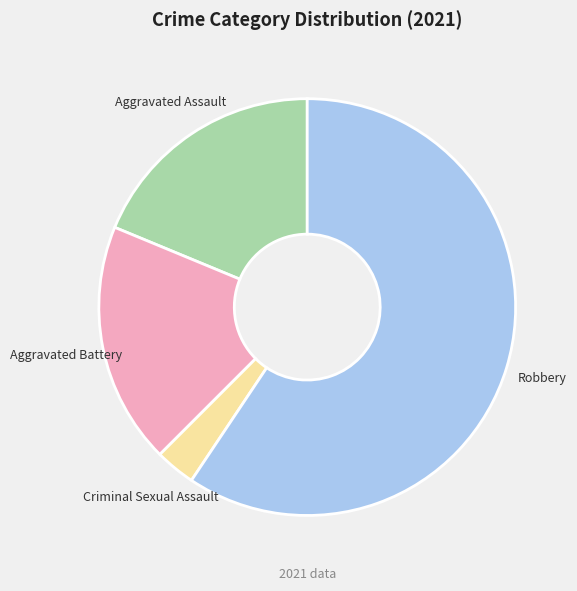

Is the sum of Criminal Sexual Assault and Aggravated Assault greater than half?

No